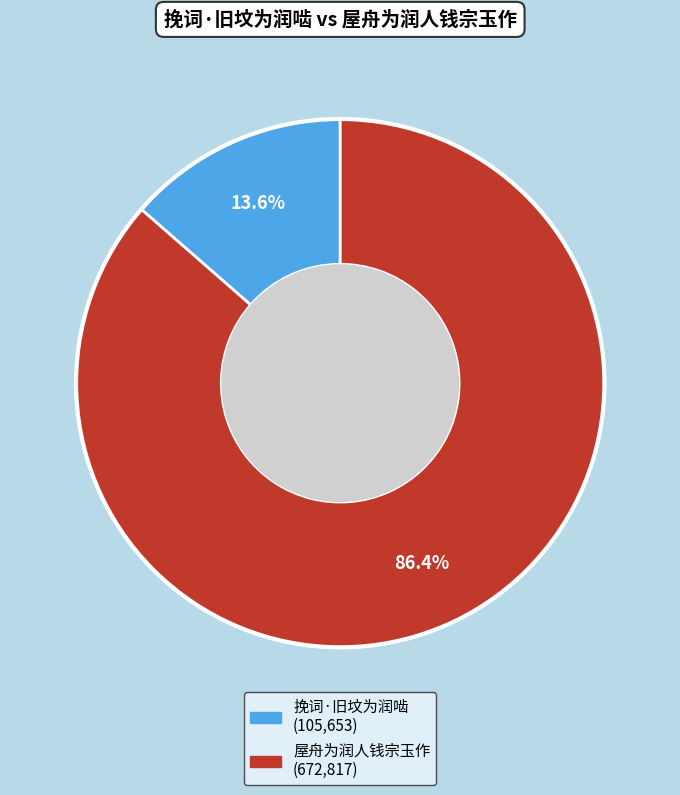

Which category has the biggest portion of the pie?

屋舟为润人钱宗玉作